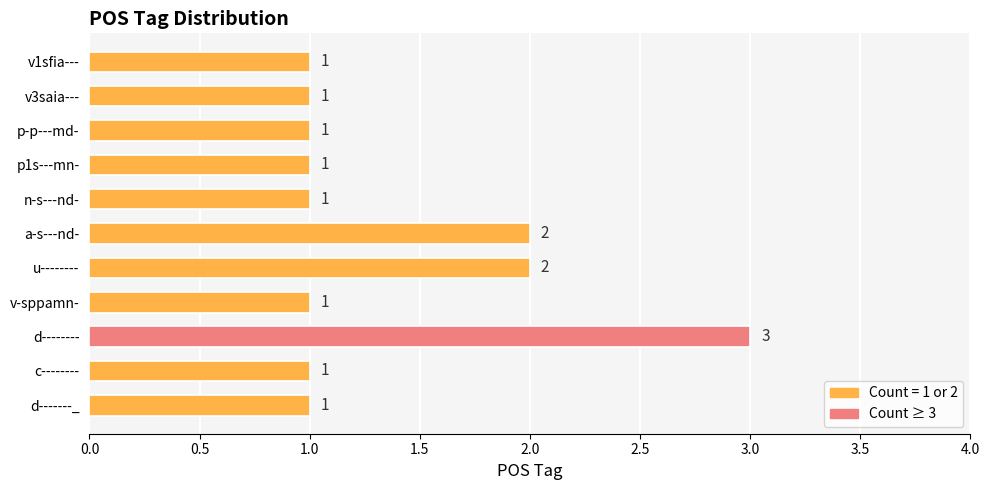

Between d-------_ and d--------, which is larger?

d--------